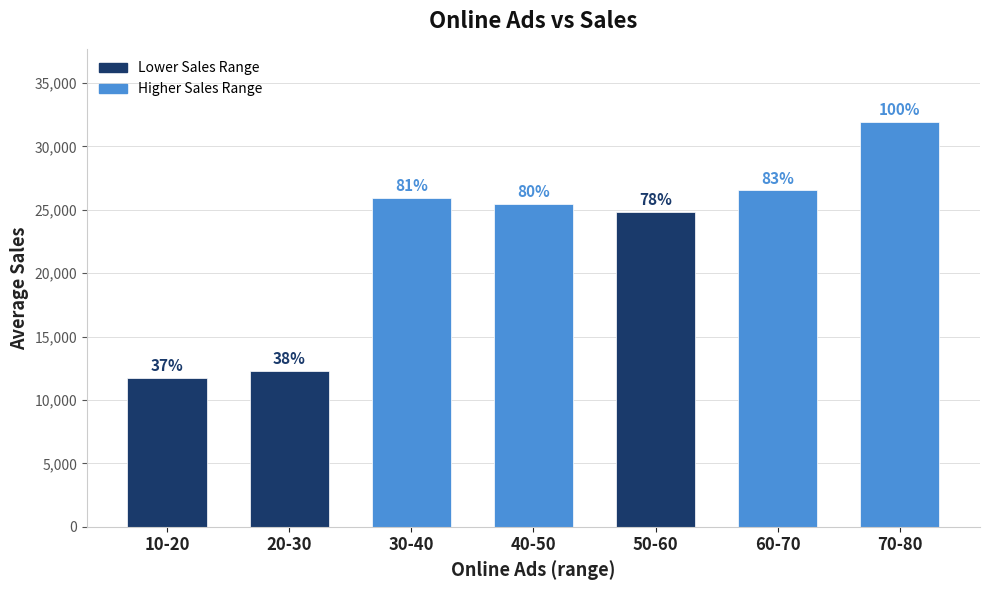

How many bars are there in total?

7